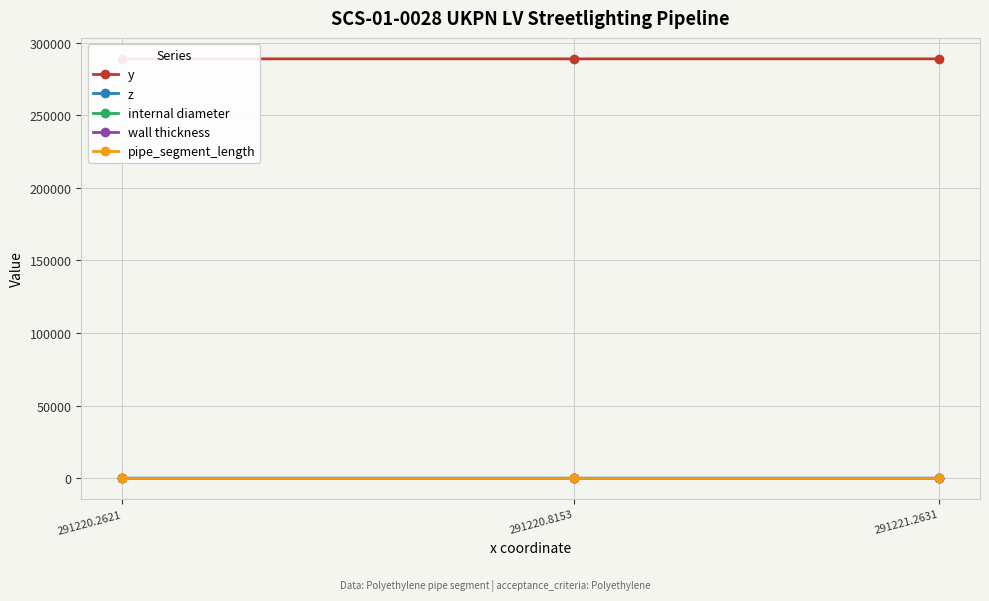

How many lines are shown in the chart?

5